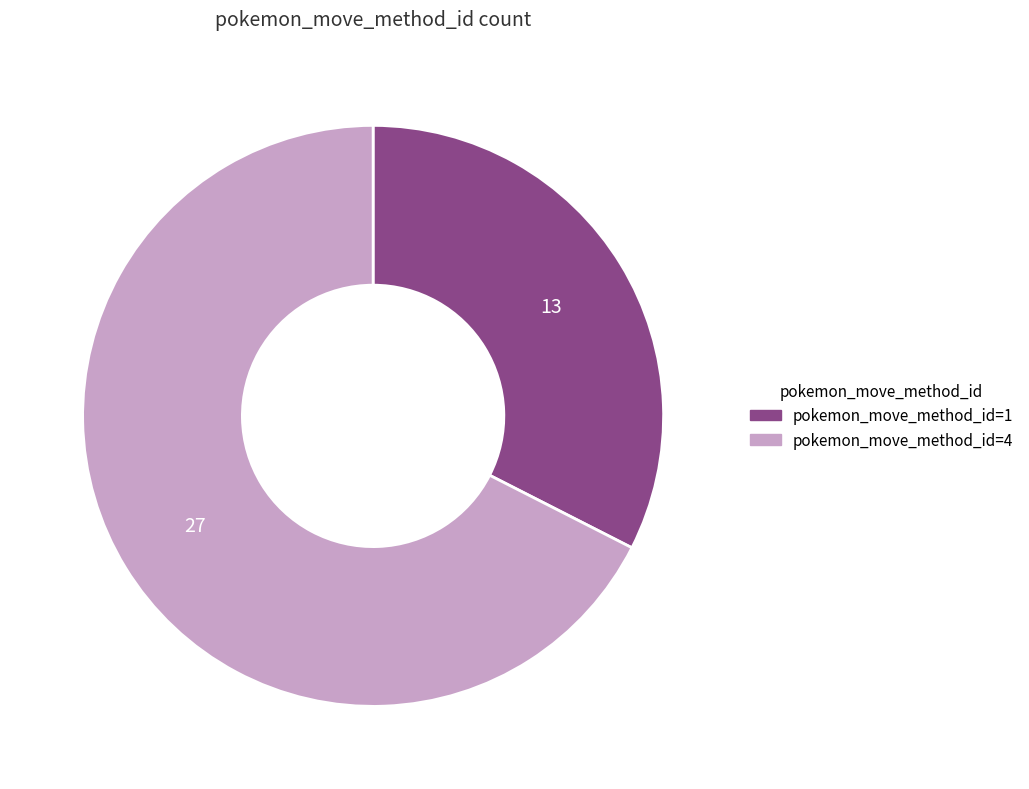

How many segments does this pie chart have?

2